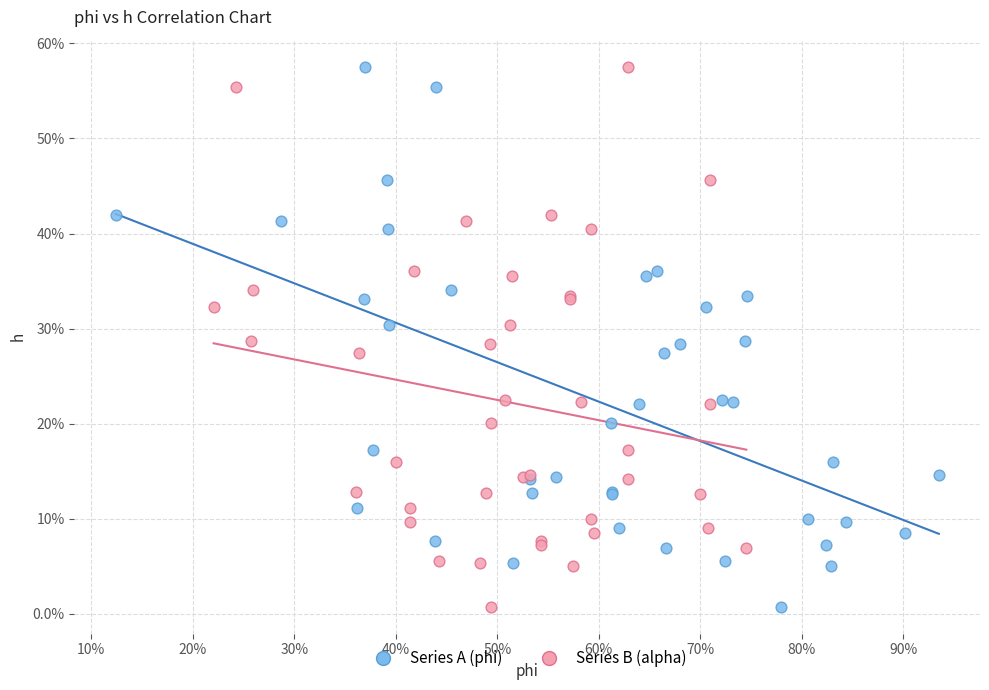

What are all the series names shown in the legend?

Series A (phi), Series B (alpha)